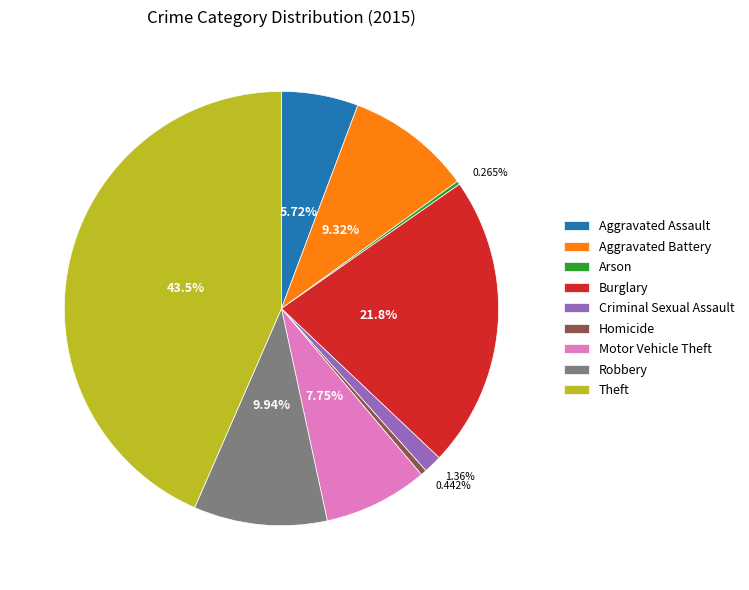

True or false: Aggravated Battery accounts for 9% of the total.

True